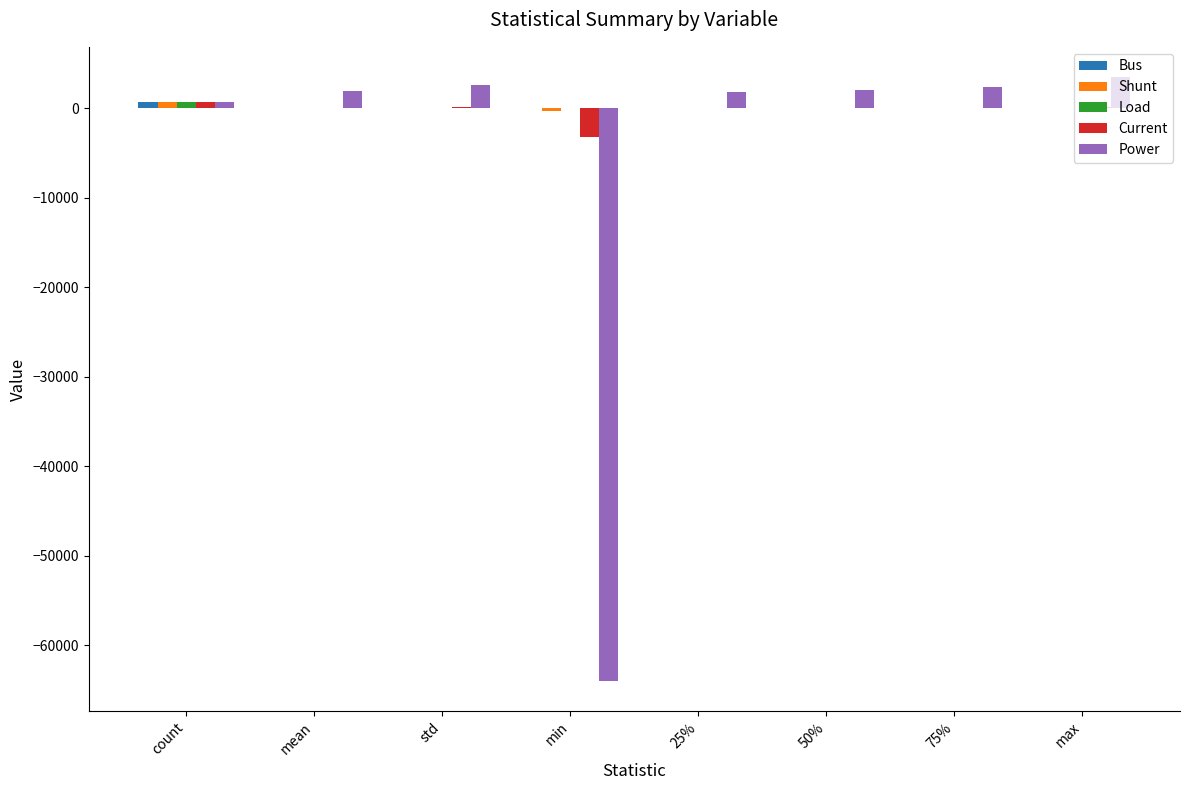

How many data points does each series have?

8